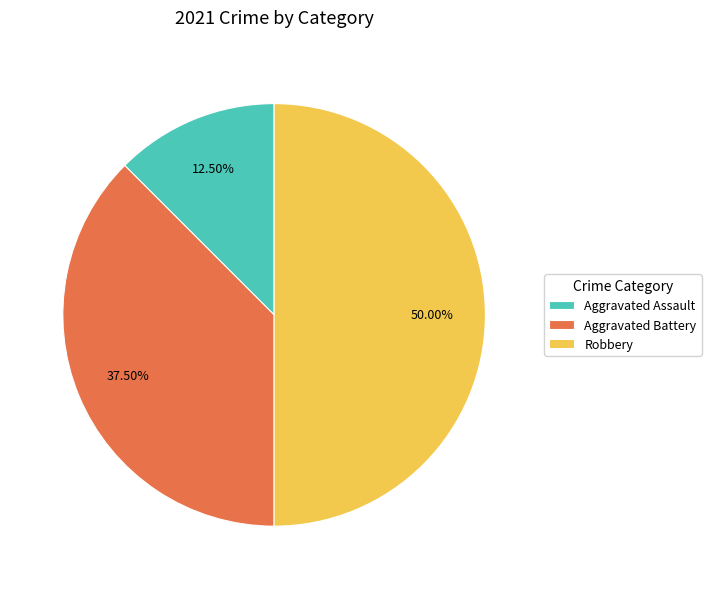

Which slice is the smallest?

Aggravated Assault